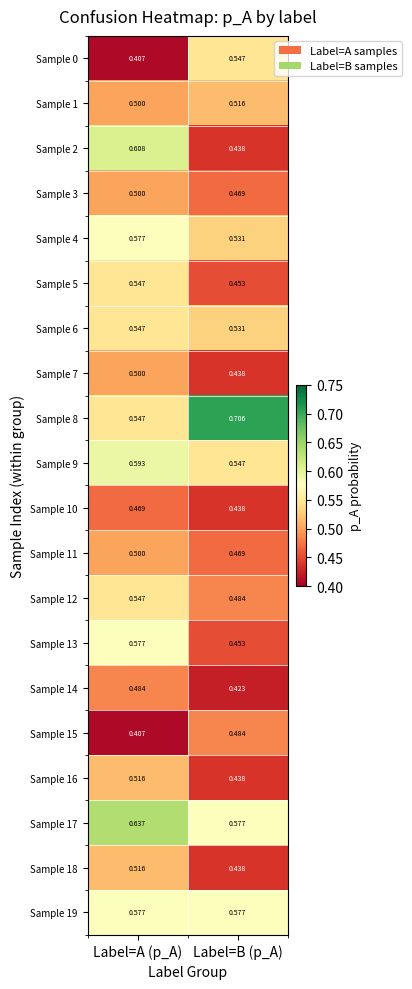

Rank the categories by Sample 6 value from highest to lowest.

Label=A (p_A), Label=B (p_A)